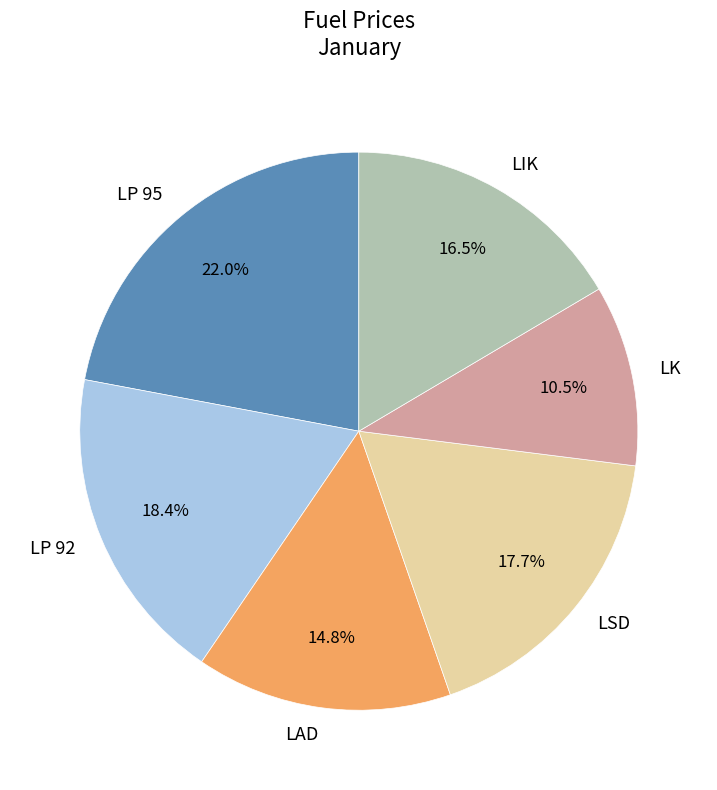

Count the number of slices in the pie.

6